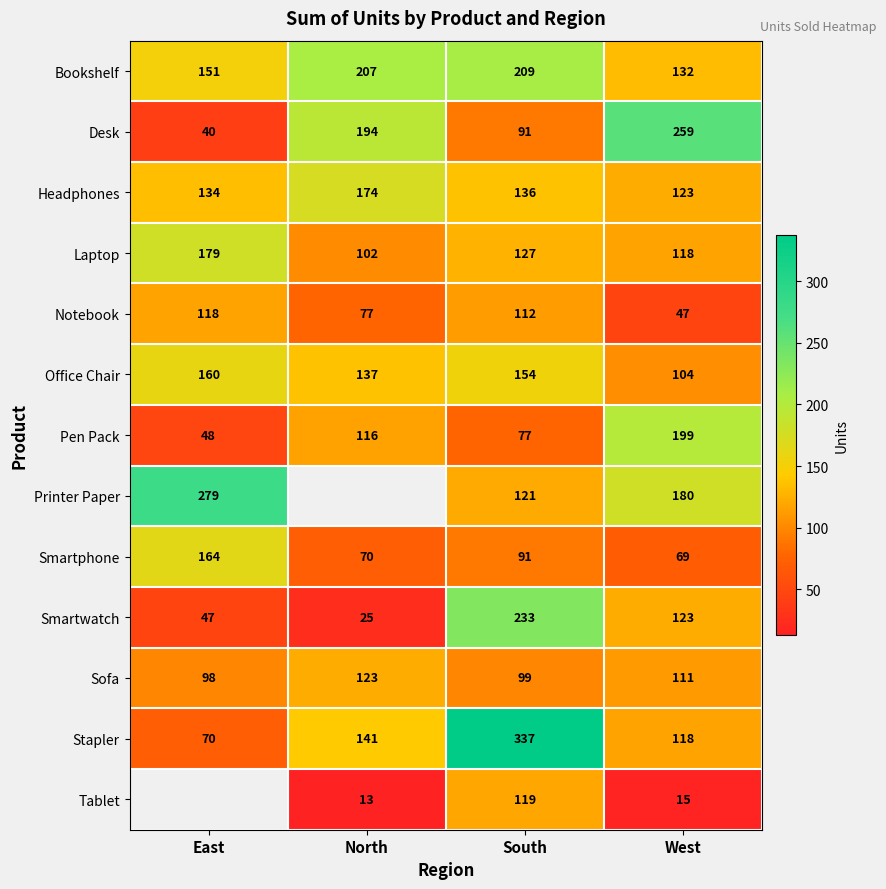

What is the sum of all Office Chair values?

555